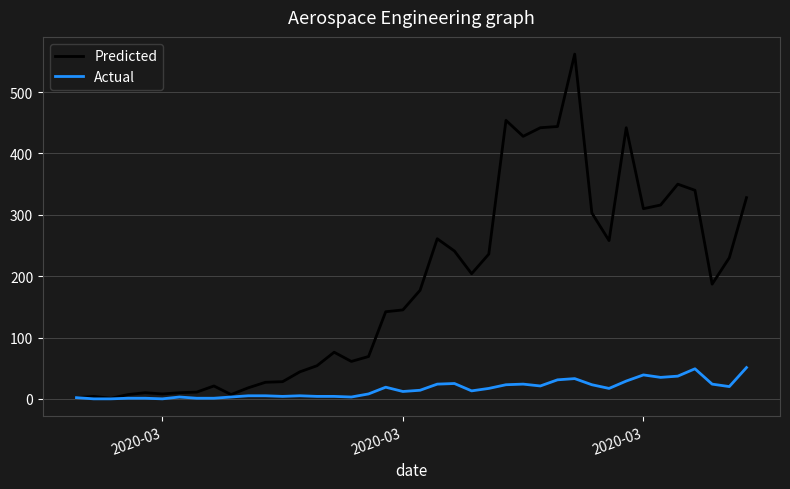

List the series in order of their peak value, lowest first.

Actual, Predicted